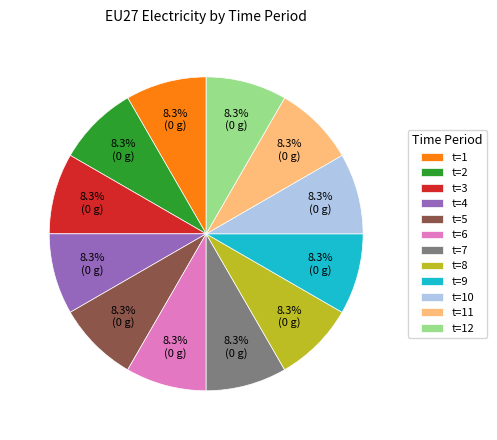

What is the ratio of the value at t=3 to the value at t=6?

1.0